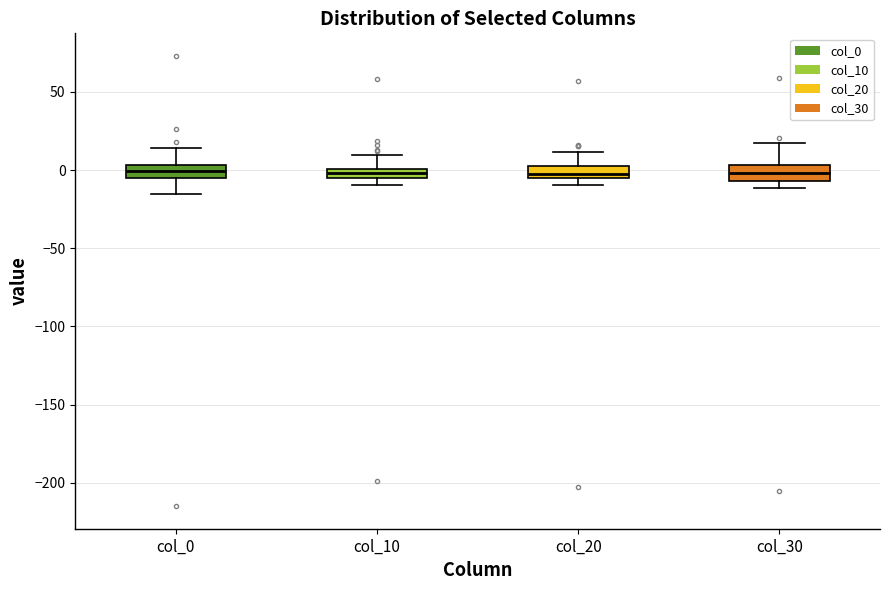

Where is the lower edge of the box for col_0 on the y-axis? The values are not printed on the chart, so give them approximately, as read against the axis.

-5